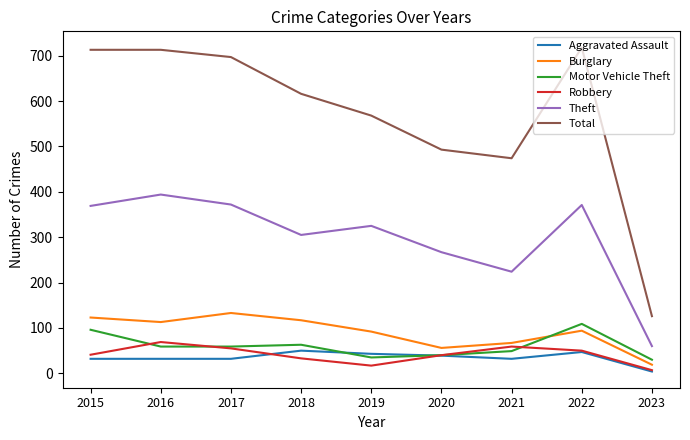

At which category does Theft reach its first local valley?

2018